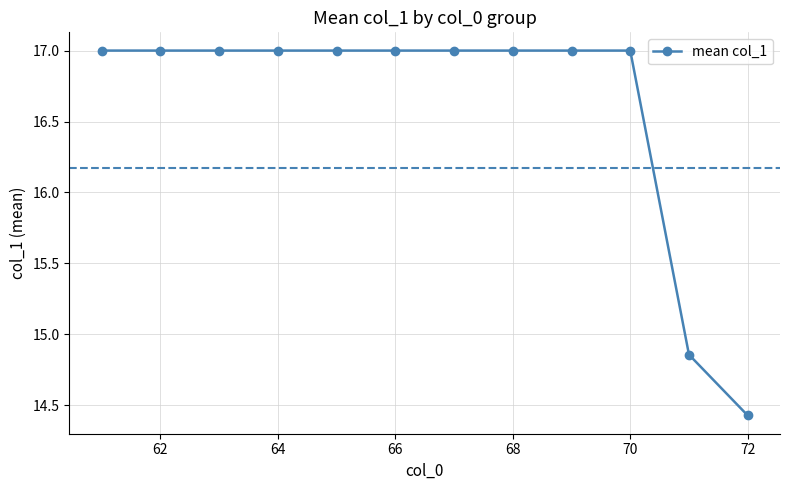

What is the sum of all values?

199.3